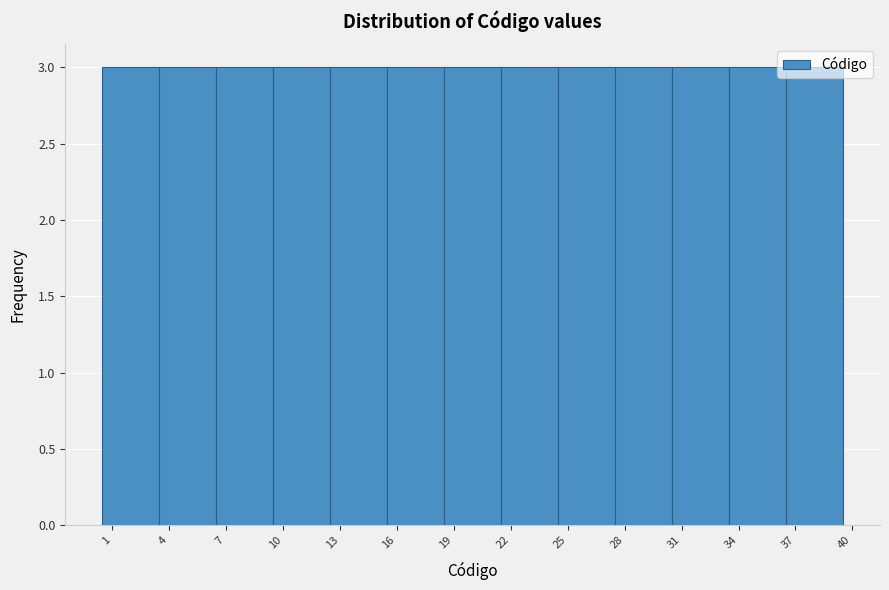

Reading left to right, transcribe this chart: for each bar, give the range it covers on the x-axis and its height. The values are not printed on the chart, so give them approximately, as read against the axis.

0.5 to 3.5: 3
3.5 to 6.5: 3
6.5 to 9.5: 3
9.5 to 12.5: 3
12.5 to 15.5: 3
15.5 to 18.5: 3
18.5 to 21.5: 3
21.5 to 24.5: 3
24.5 to 27.5: 3
27.5 to 30.5: 3
30.5 to 33.5: 3
33.5 to 36.5: 3
36.5 to 39.5: 3